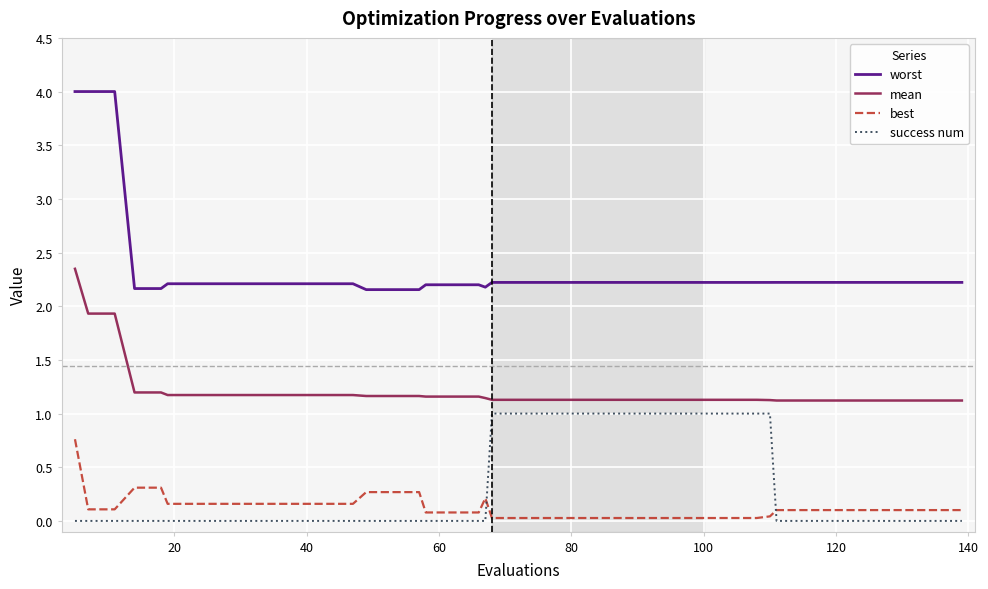

True or false: success num and best cross at least once.

True